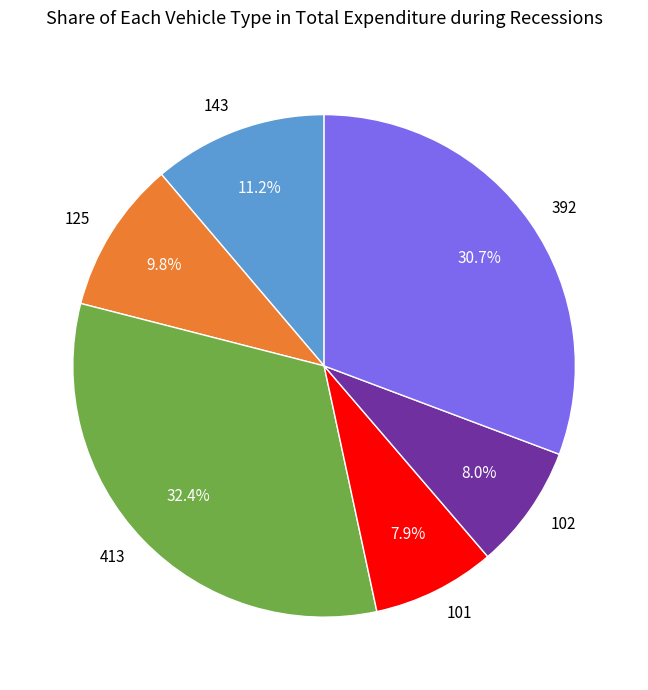

To the nearest percent, what is the difference between the largest and smallest slice percentages?

24%